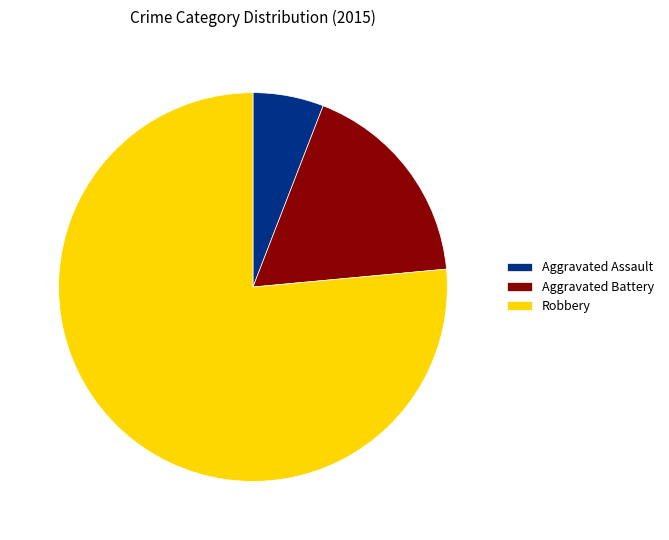

How many segments does this pie chart have?

3